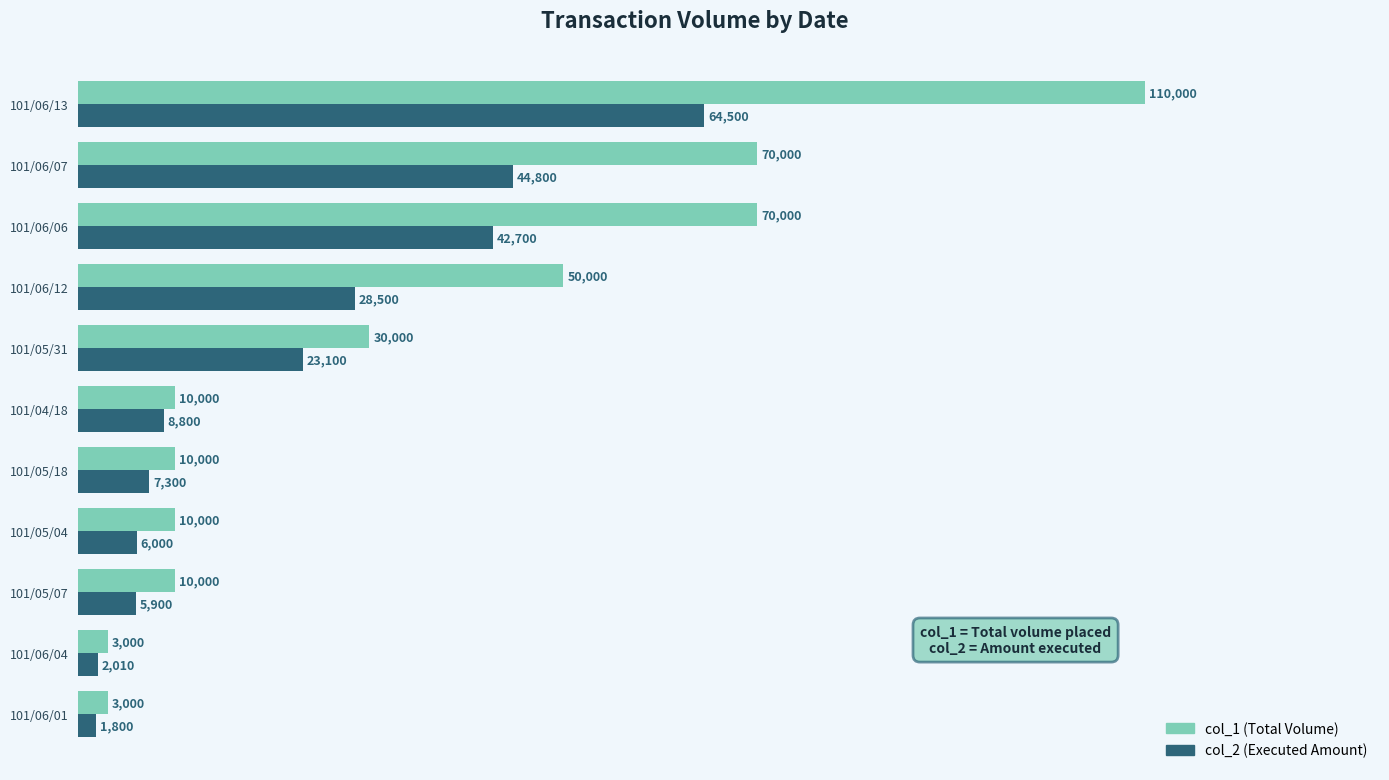

What is the spread (max minus min) of values at 101/06/04?

990